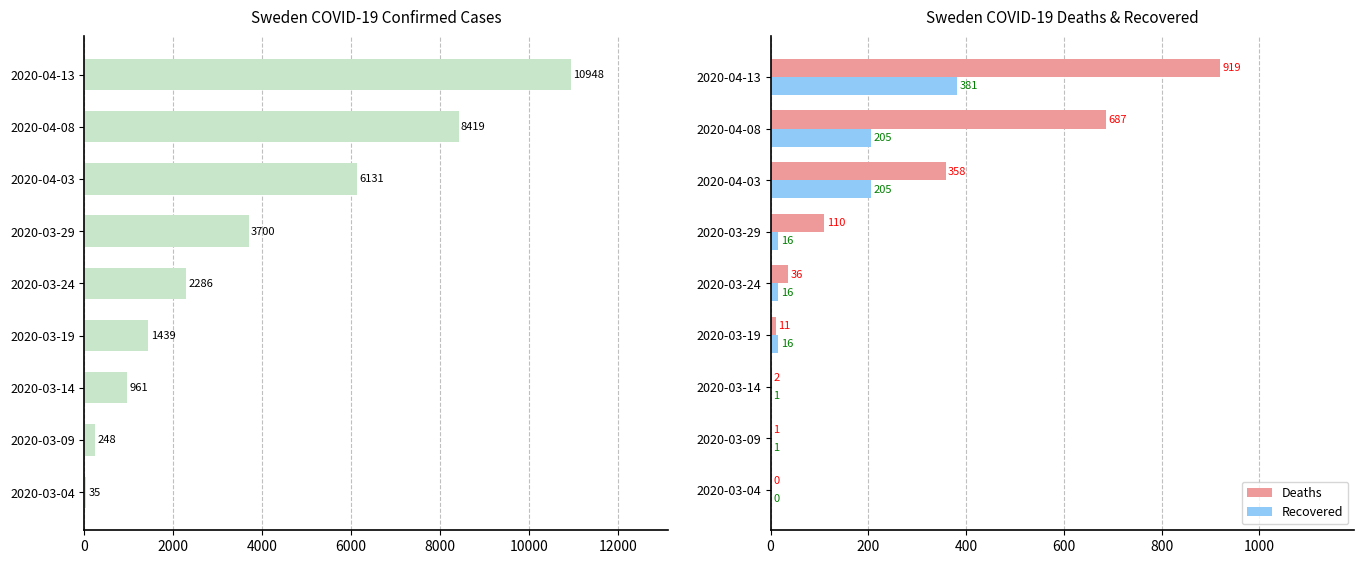

What is the approximate value of Deaths at 2020-03-29, to the nearest 50?

100